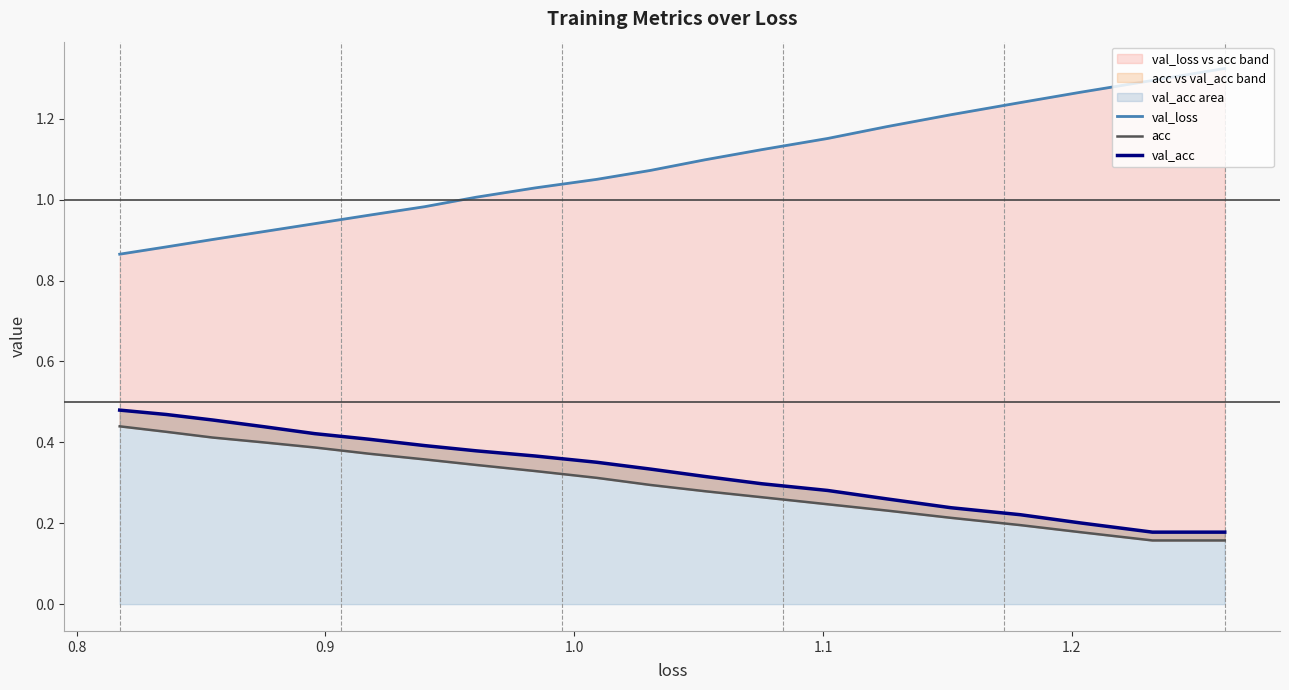

True or false: val_loss and val_acc cross at least once.

False